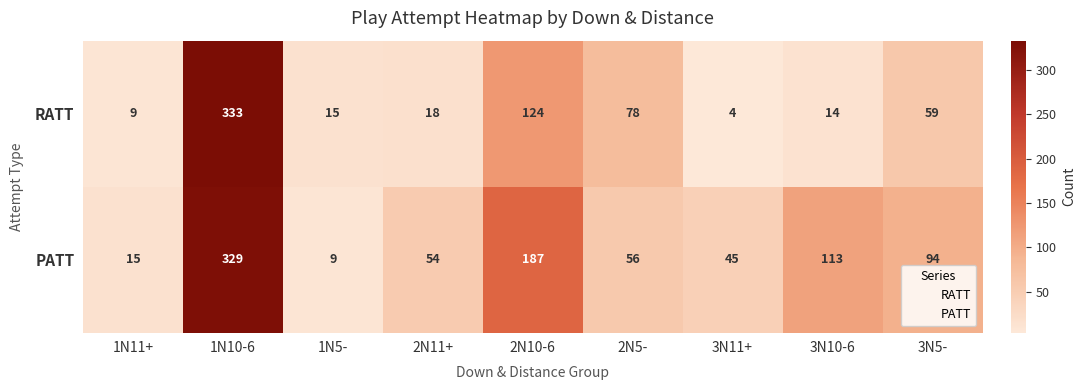

Which series has the largest range (max minus min)?

RATT